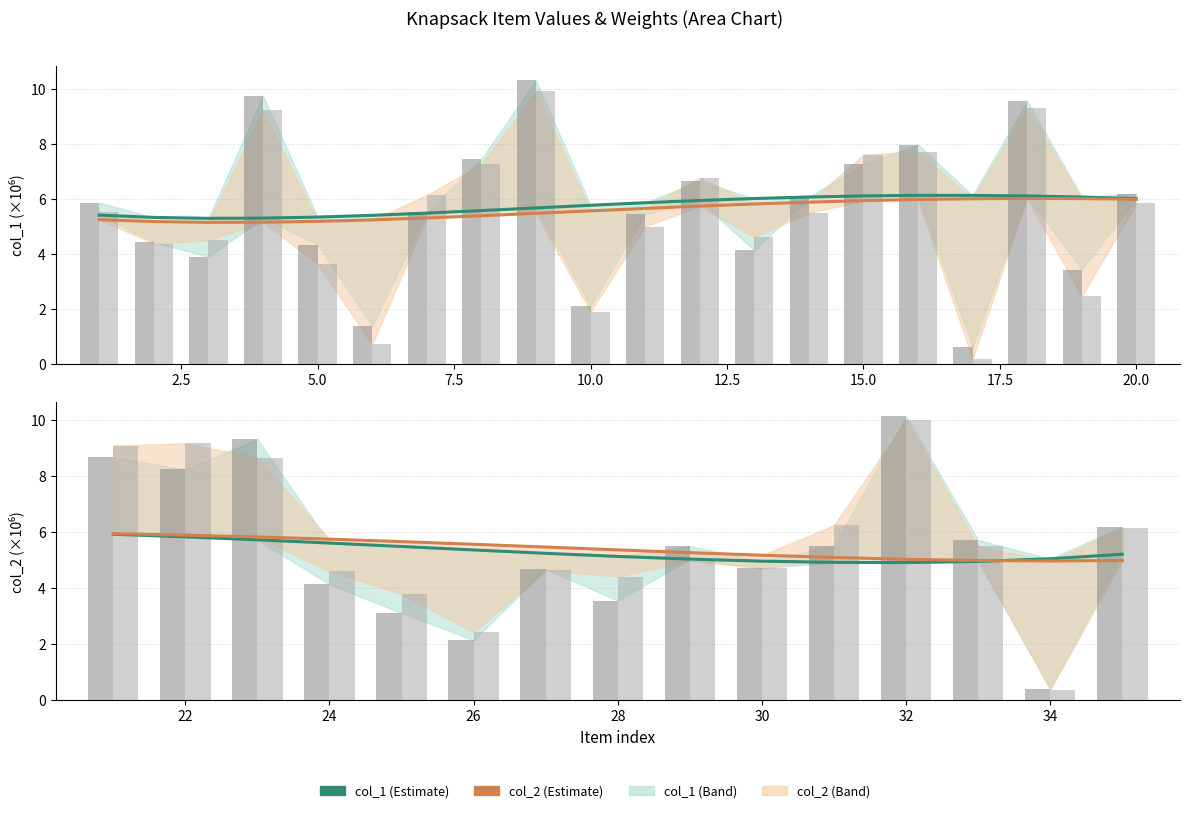

Does the chart contain any negative values?

No